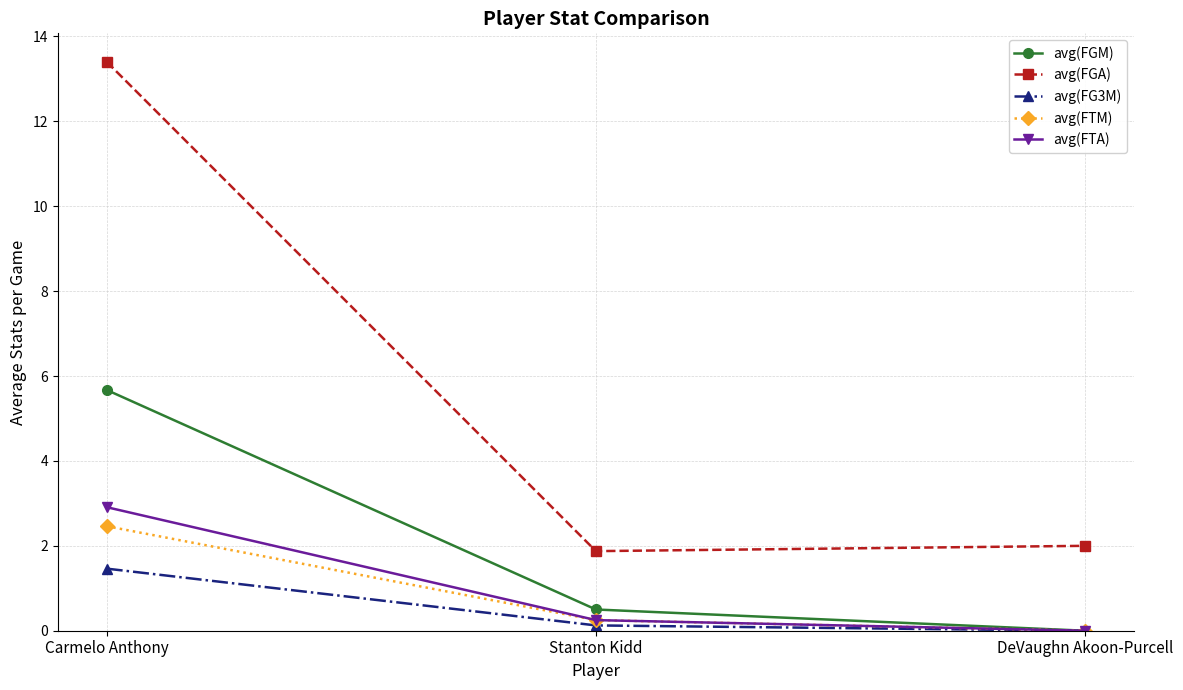

What is the highest value of the avg(FG3M) series?

1.5